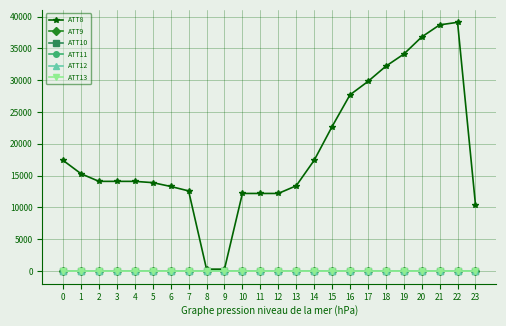

Is this an area chart (filled region under the line)?

No